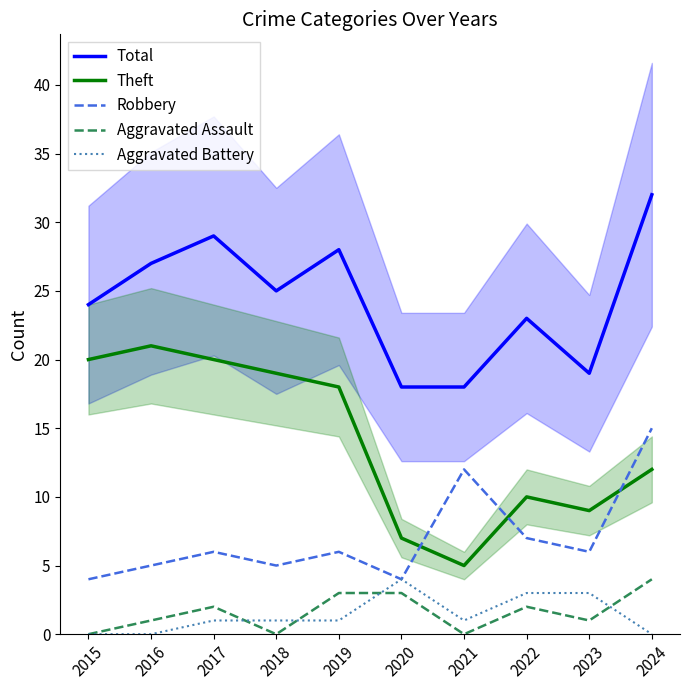

How many values in the Total series are below 25?

5